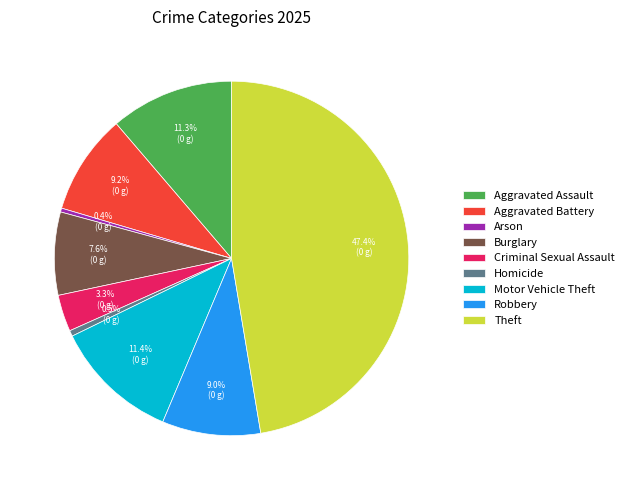

How many segments does this pie chart have?

9